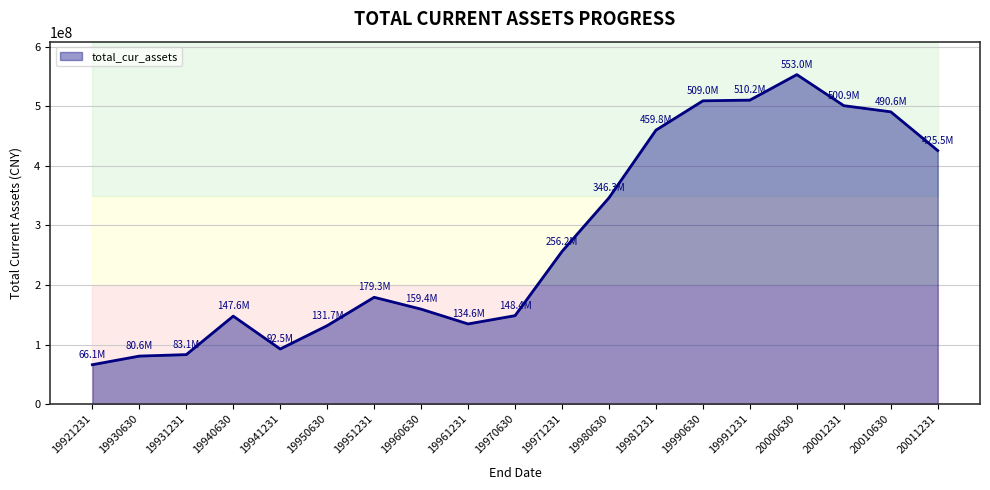

Between 20001231 and 19931231, which is larger?

20001231